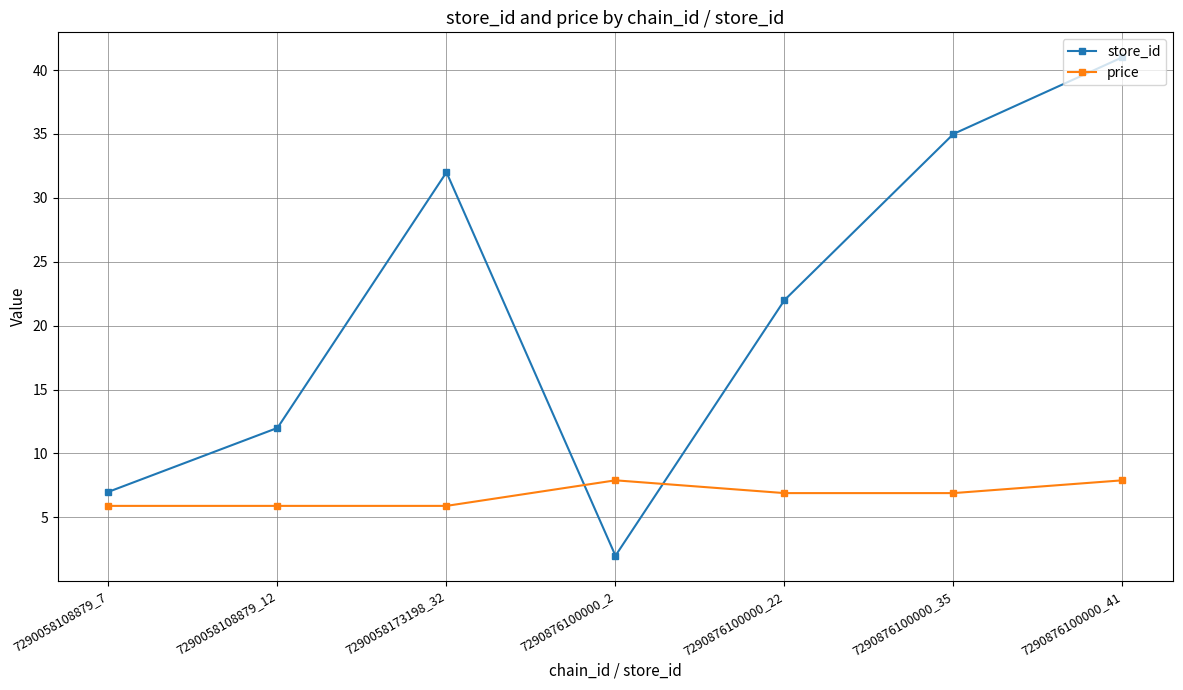

What is the smallest value displayed?

2.0